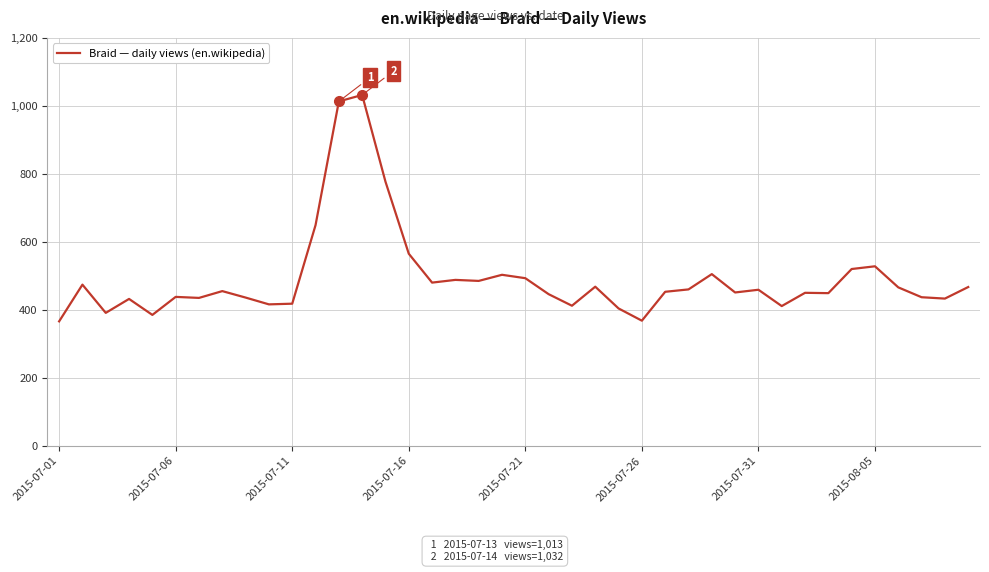

What is the difference between the maximum and minimum values?

666